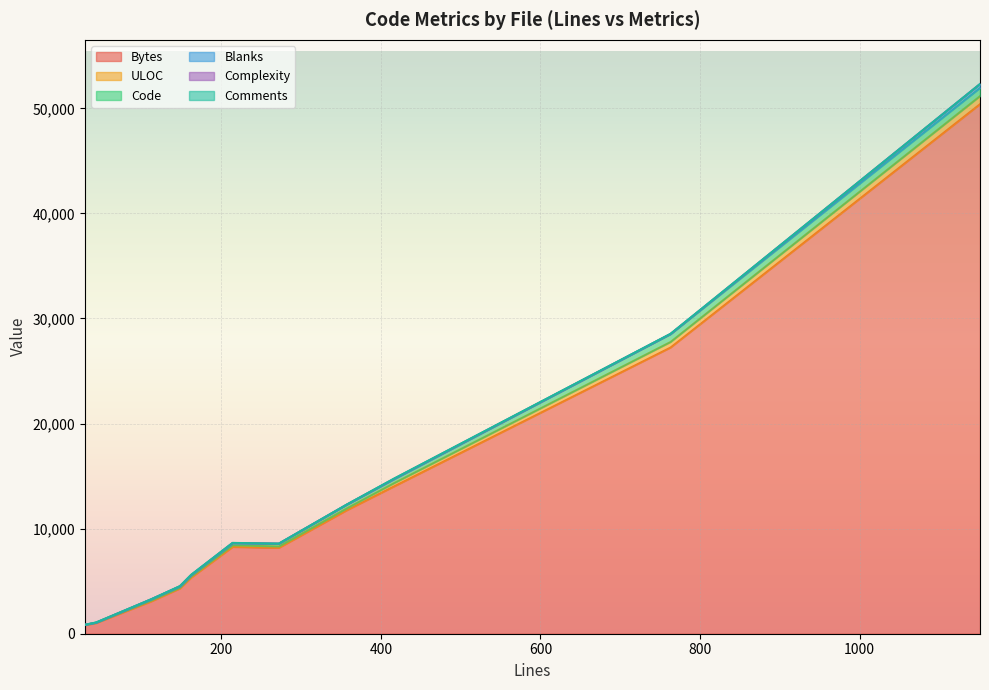

Rank the series by their maximum value, from lowest to highest.

Complexity, Comments, Blanks, ULOC, Code, Bytes